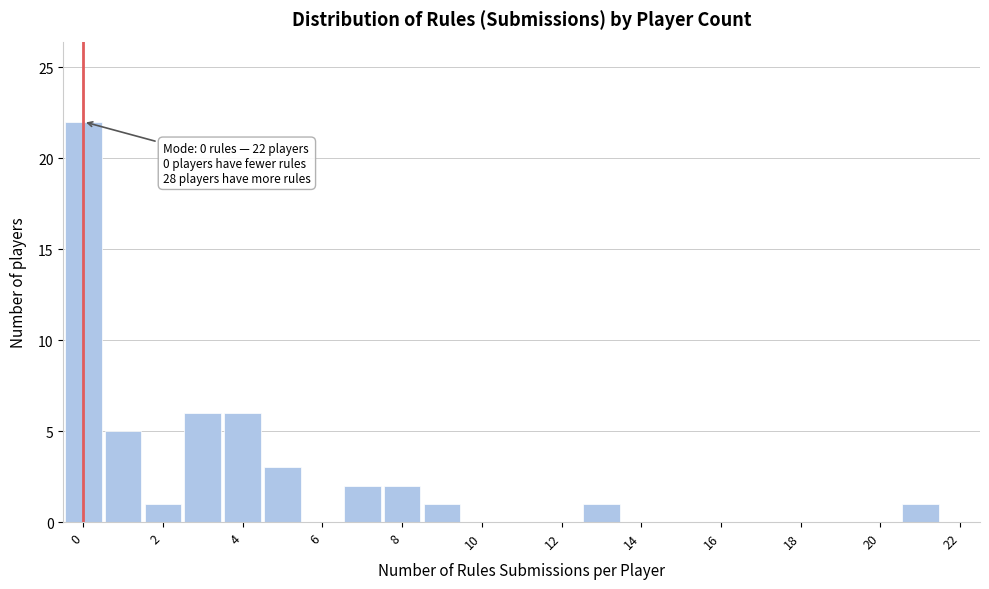

Over which range of the x-axis is the bar tallest?

-0.5 to 0.5